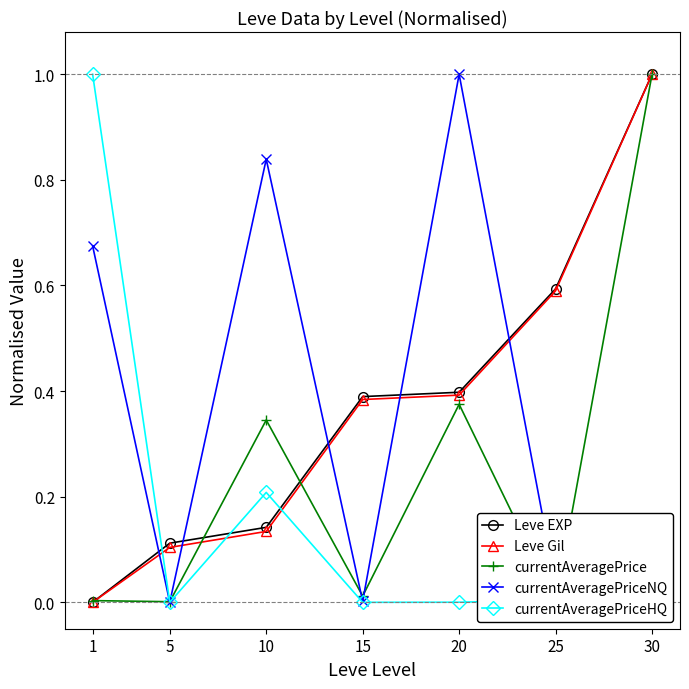

How many interior local valleys does the currentAveragePrice series have?

3